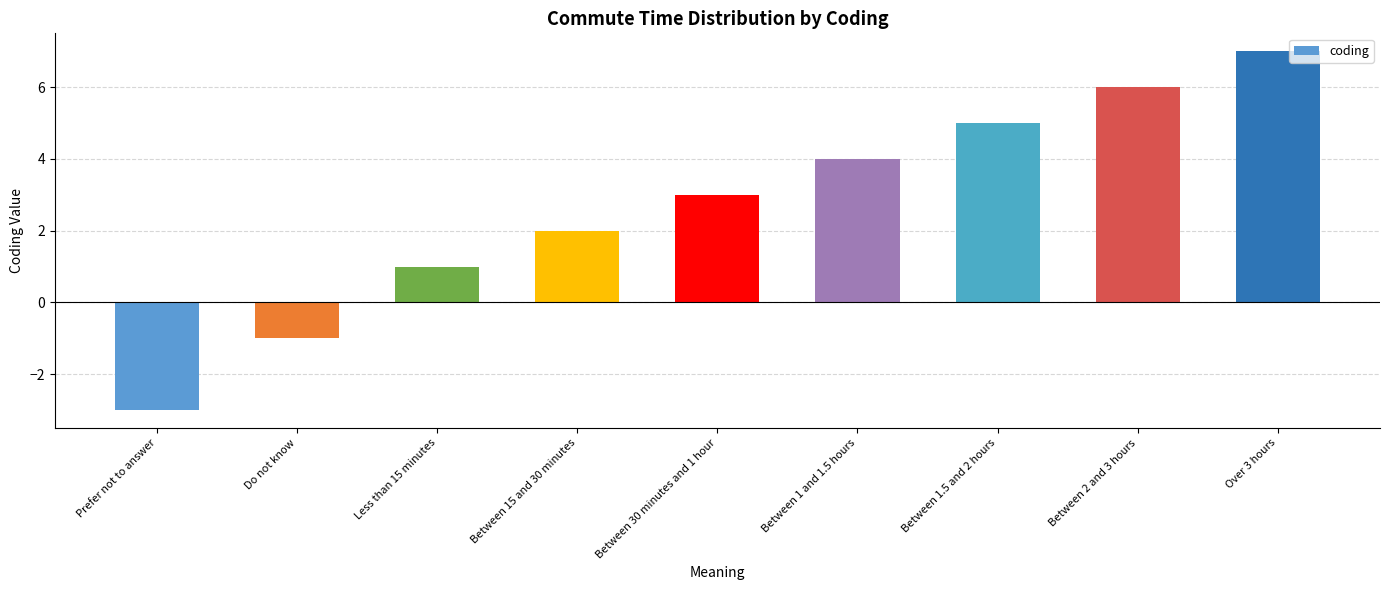

List the labels in order of value, largest first.

Over 3 hours, Between 2 and 3 hours, Between 1.5 and 2 hours, Between 1 and 1.5 hours, Between 30 minutes and 1 hour, Between 15 and 30 minutes, Less than 15 minutes, Do not know, Prefer not to answer